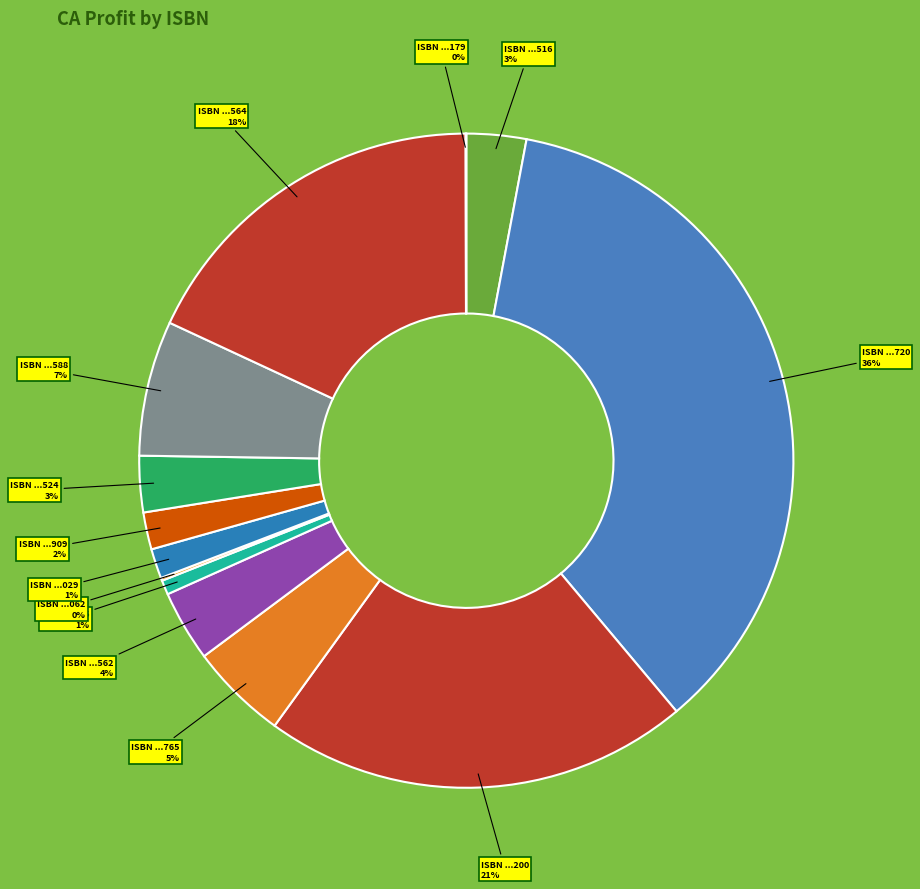

Approximately how many times larger is the value at ISBN ...776 compared to ISBN ...524?

0.3